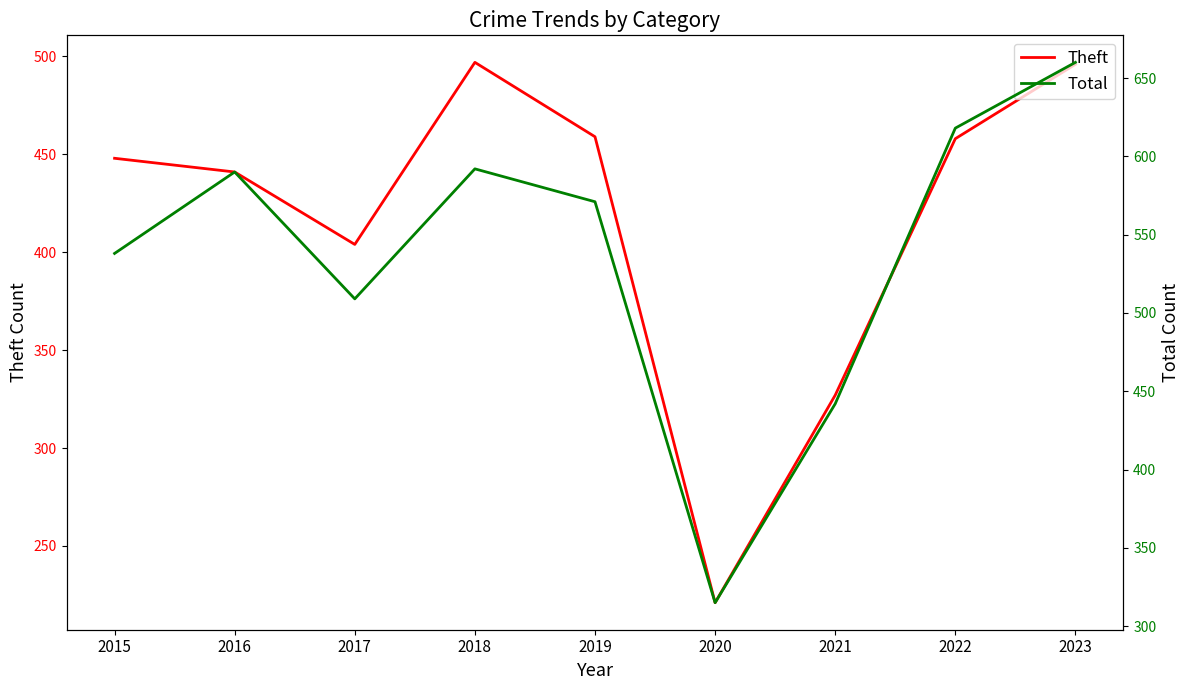

Reading left to right, transcribe all the data shown in this chart.

Theft: 448	441	404	497	459	221	327	458	496
Total: 538	590	509	592	571	315	442	618	660